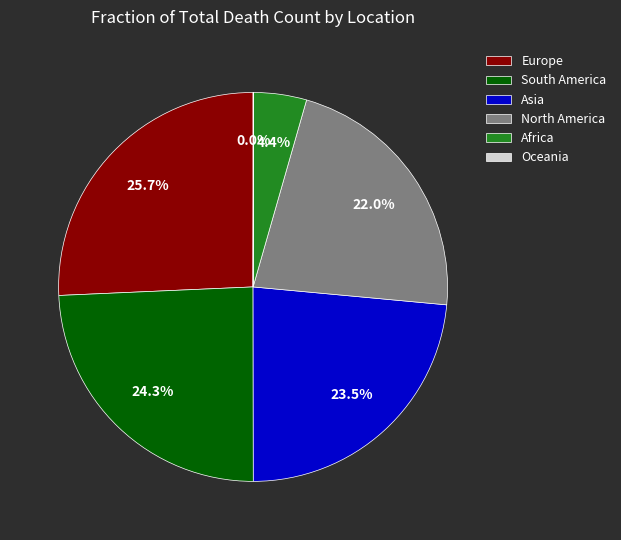

What percentage is the South America slice, to the nearest percent?

24%